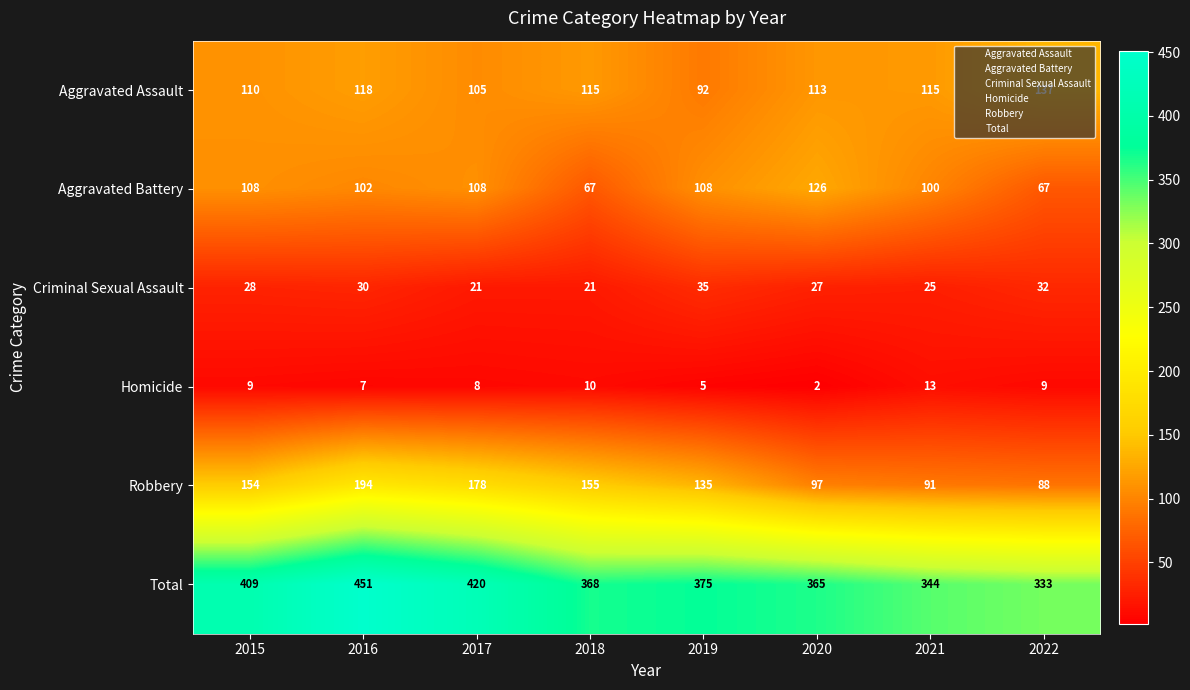

What is the total value across all series at 2020?

730